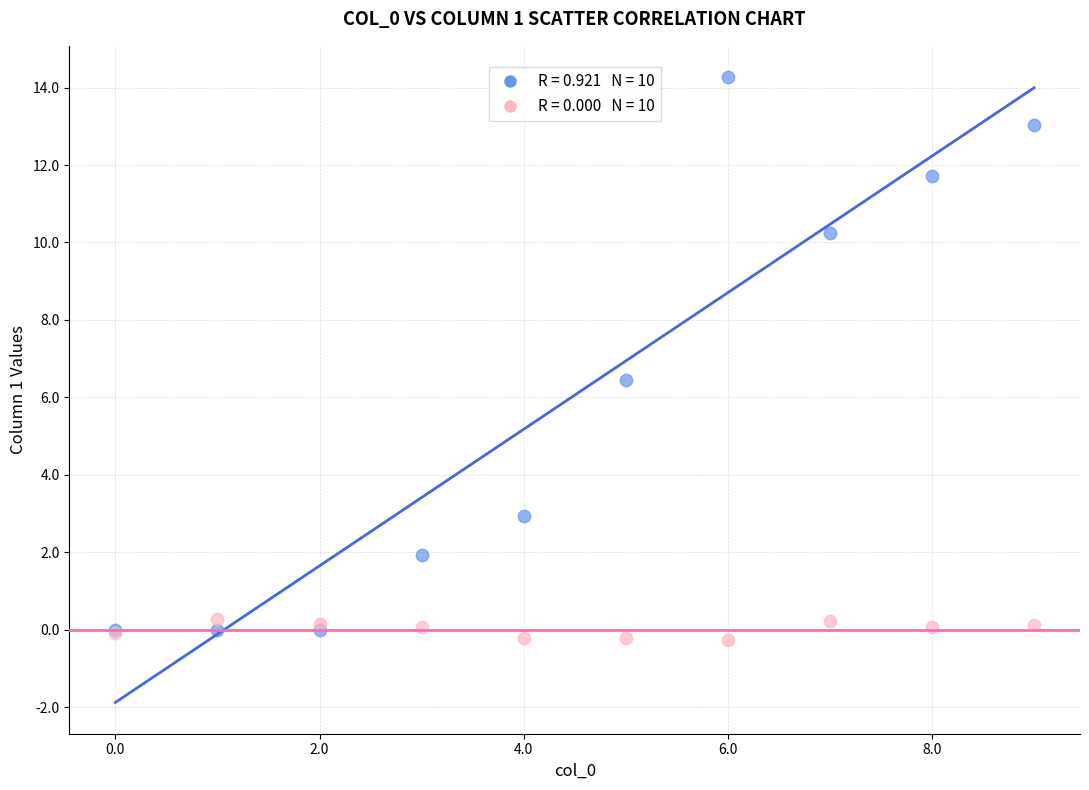

Across all series, what Y value is closest to 7?

6.4